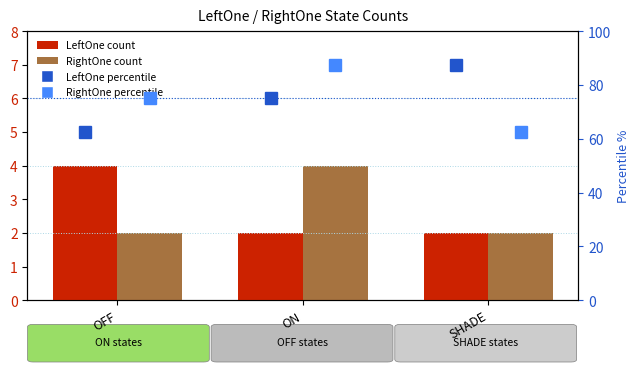

What are all the series names shown in the legend?

LeftOne count, RightOne count, LeftOne percentile, RightOne percentile